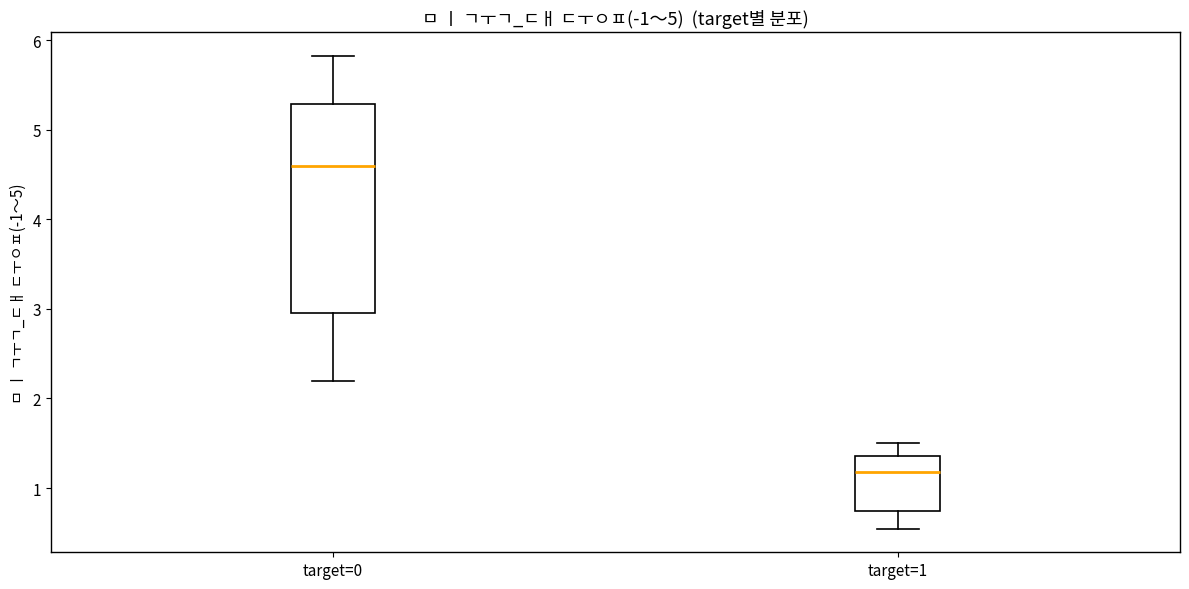

Reading left to right, transcribe this box plot: for each box, give where its median line is, the range the box spans, and where its two whiskers end, as read against the y-axis. The values are not printed on the chart, so give them approximately, as read against the axis.

target=0: median 4.6, box 3.0 to 5.3, whiskers 2.2 to 5.8
target=1: median 1.2, box 0.7 to 1.4, whiskers 0.5 to 1.5